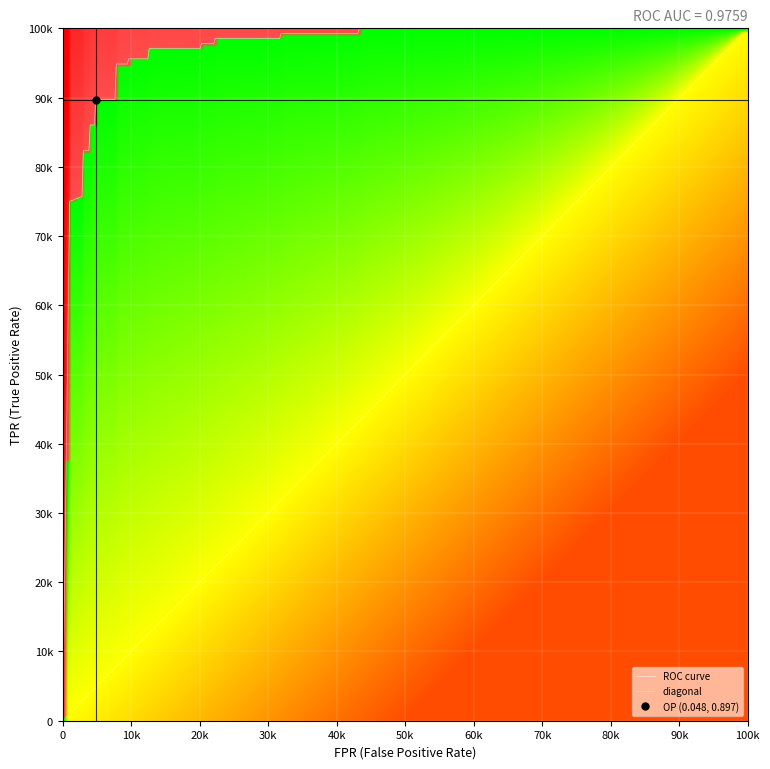

What is the sum of the tpr values at 8 and 1?

1.6